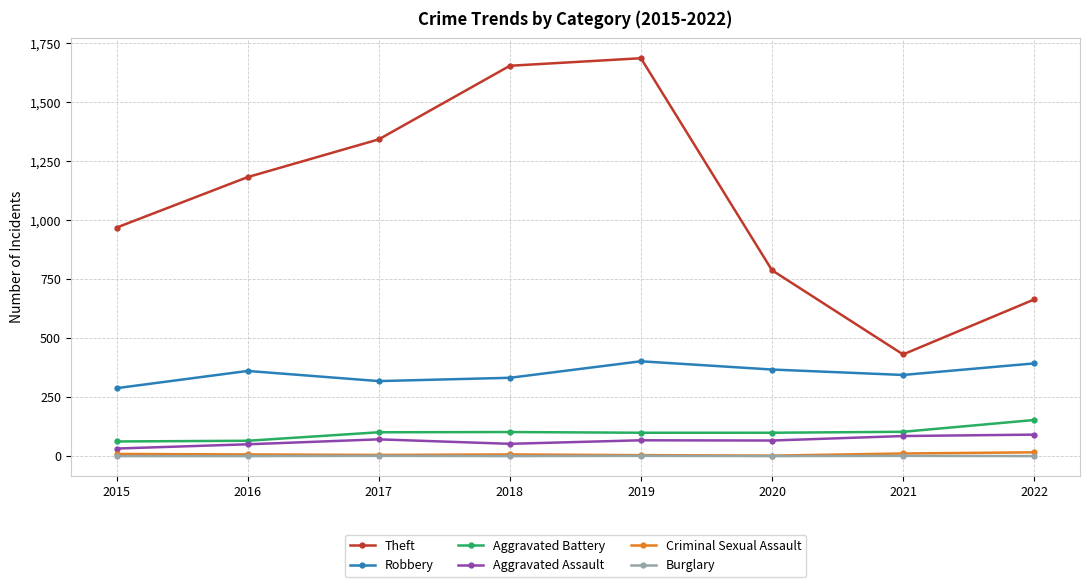

True or false: Burglary and Theft cross at least once.

False